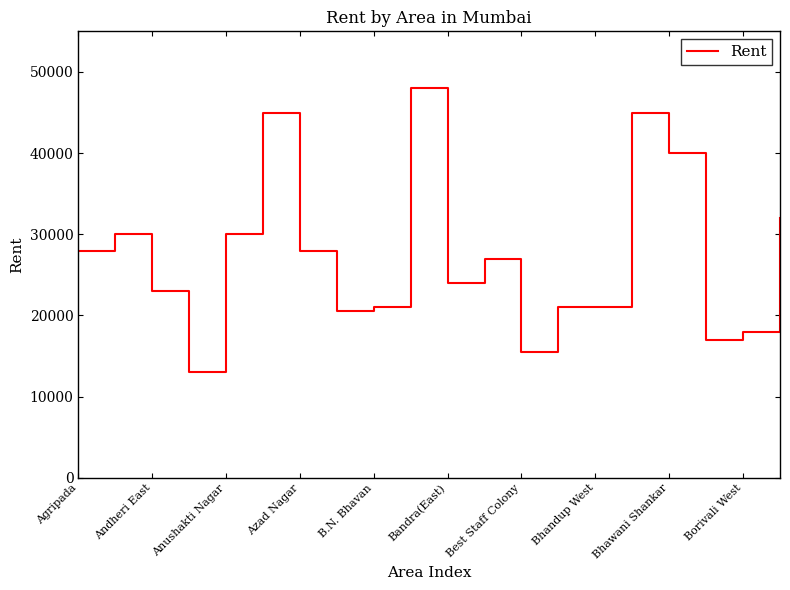

What is the maximum value shown in the chart?

48000